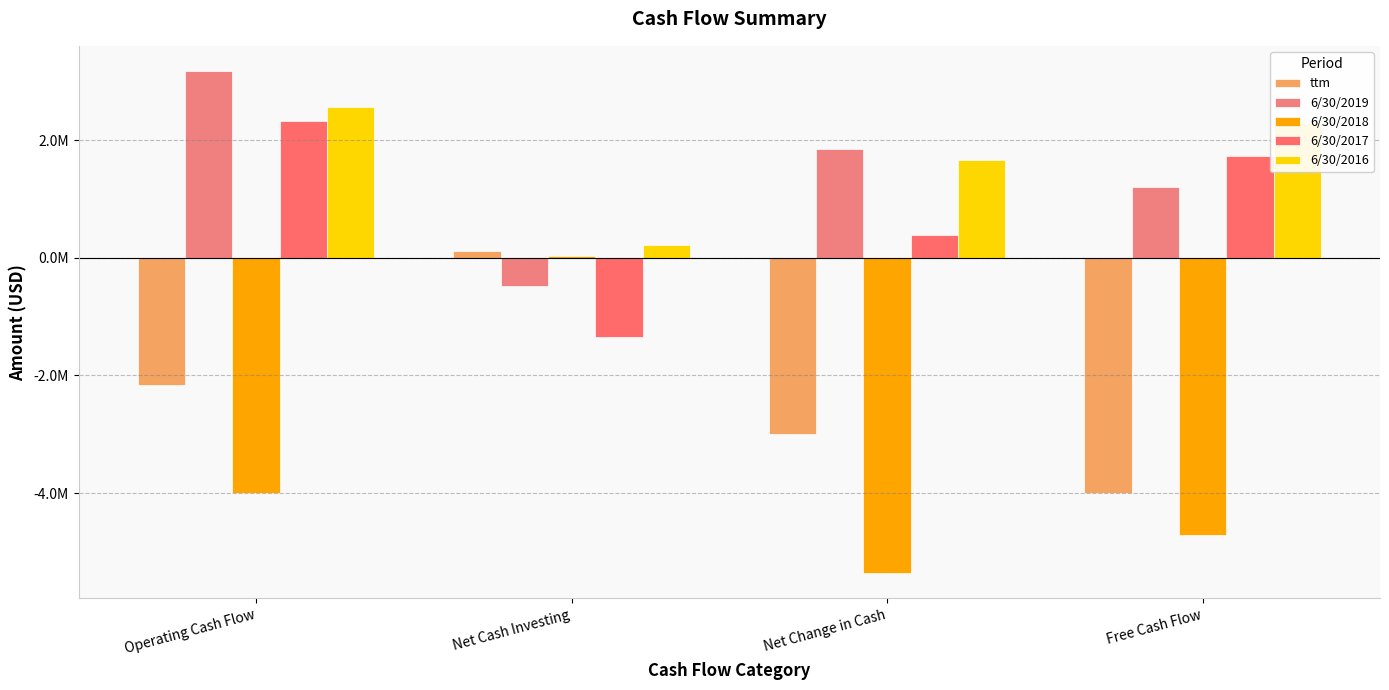

Between Net Cash Investing and Net Change in Cash, which series saw the biggest shift?

6/30/2018